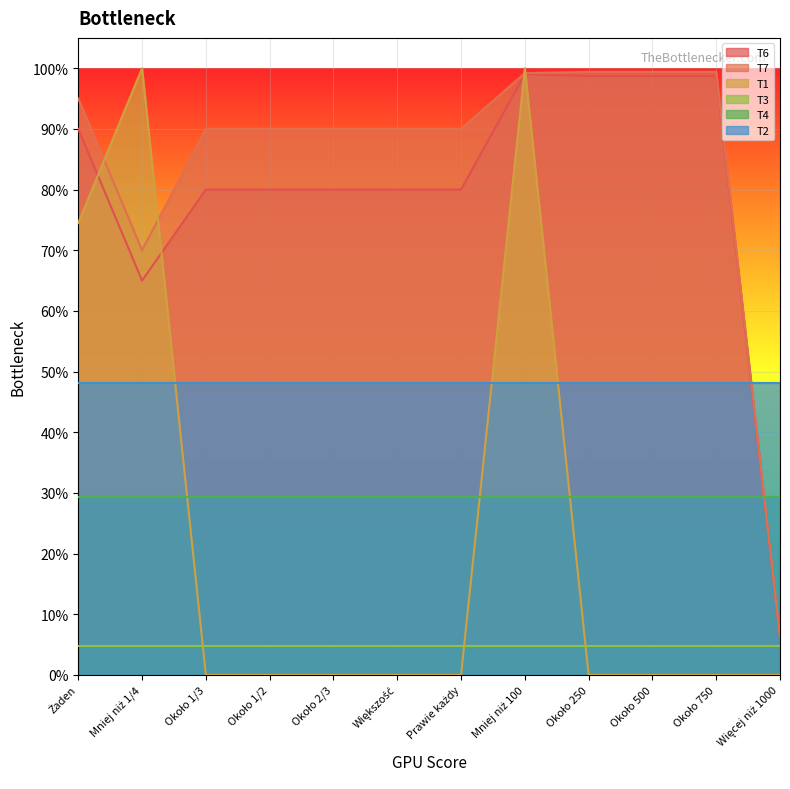

What value does the T1 series have at Mniej niż 100?

1.0